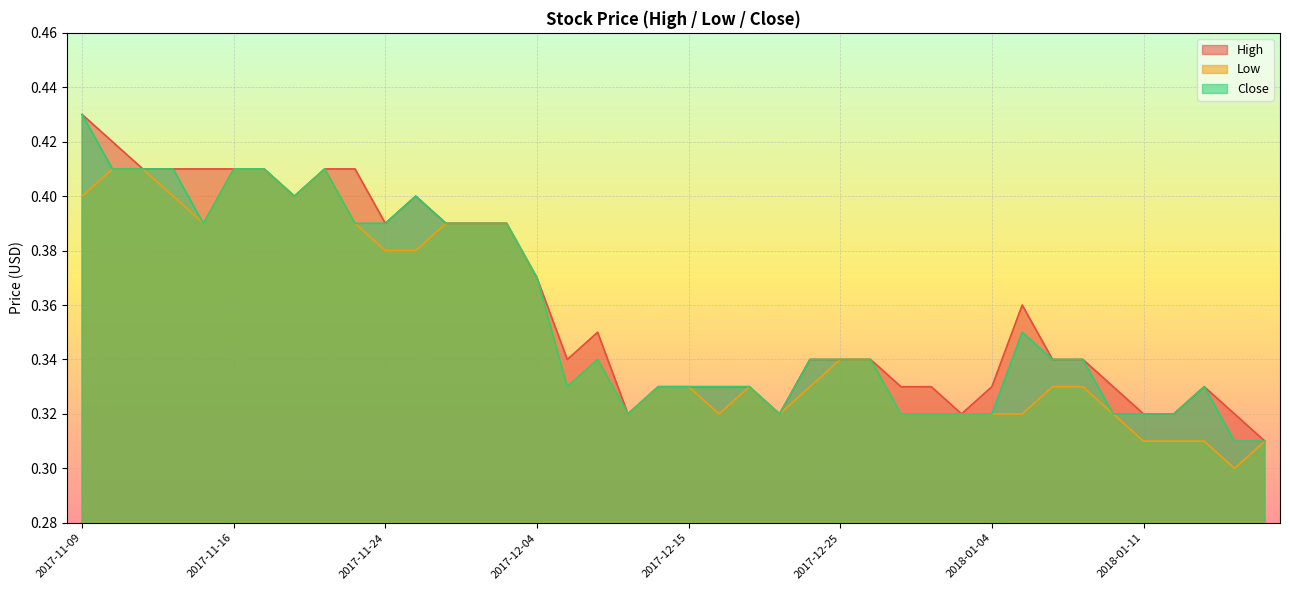

Count the number of data series in this chart.

3